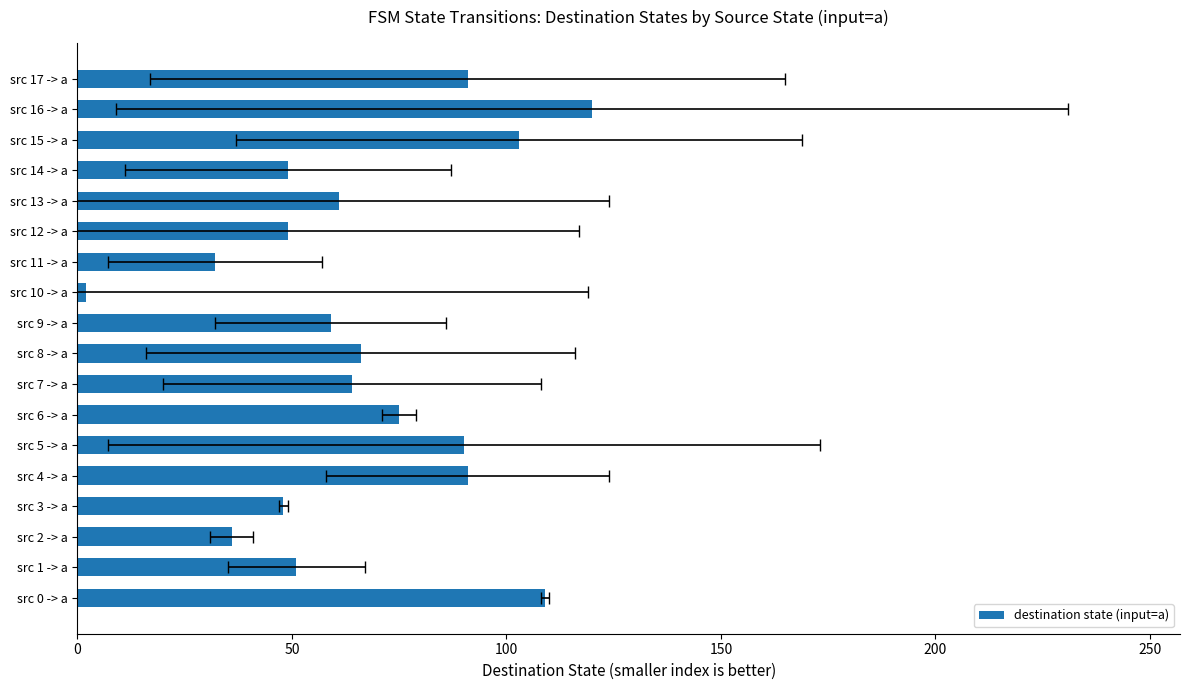

Which label corresponds to the largest value in the chart?

src 16 -> a